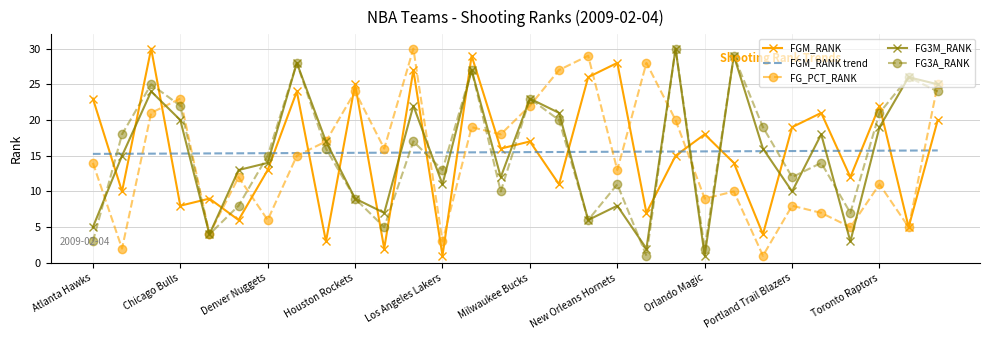

At how many categories does at least one series exceed 1?

30